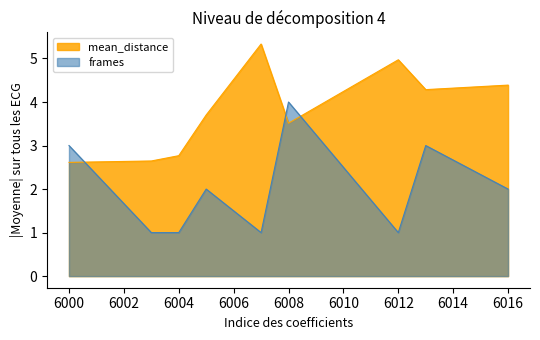

What is the sum of the frames values at 6016 and 6003?

3.0